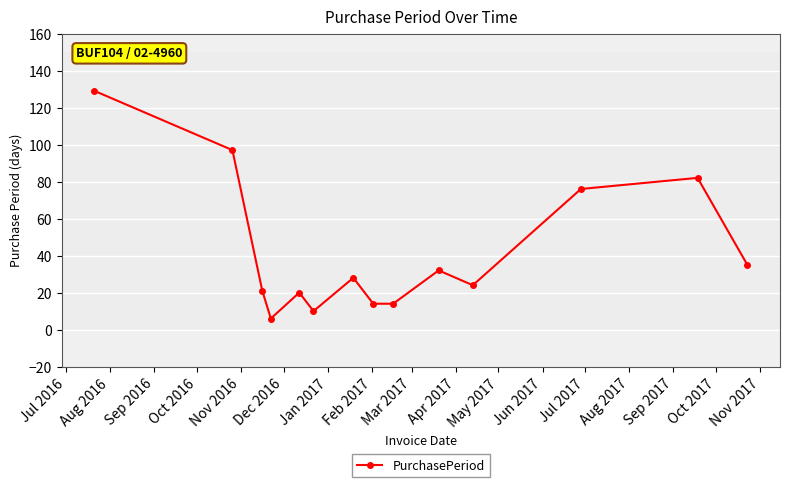

How many values are below 28?

7